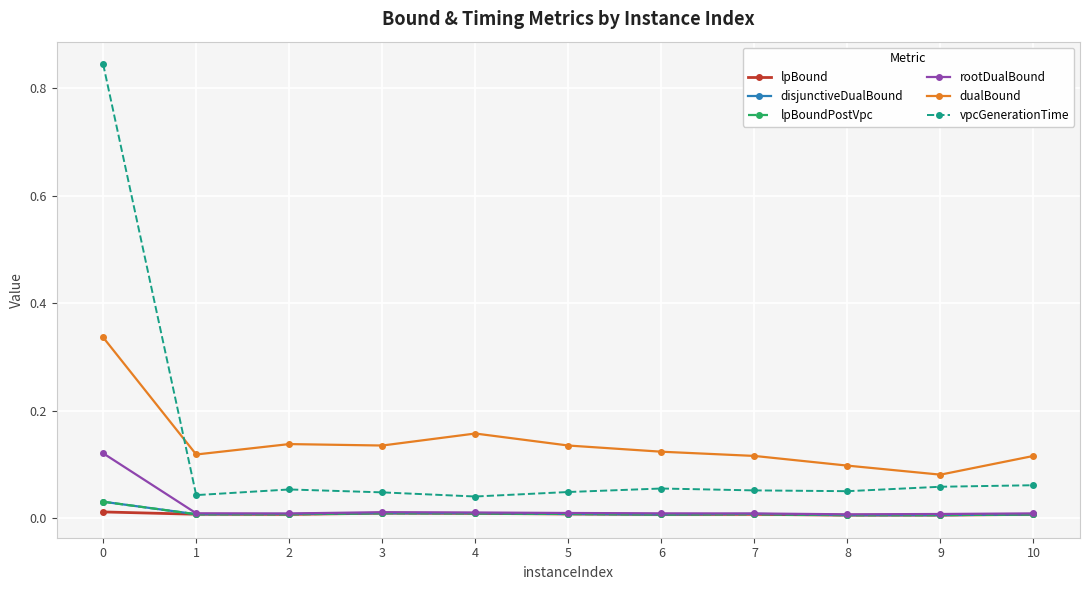

Is the value of disjunctiveDualBound at 2 greater than the value of vpcGenerationTime at 5?

No